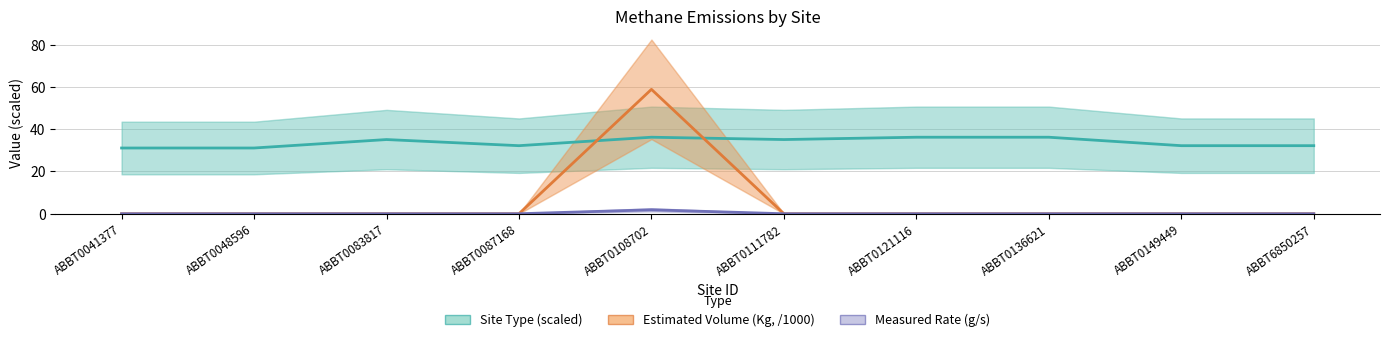

In Estimated Volume (Kg, /1000), how many points are higher than both neighbors (excluding endpoints)?

1